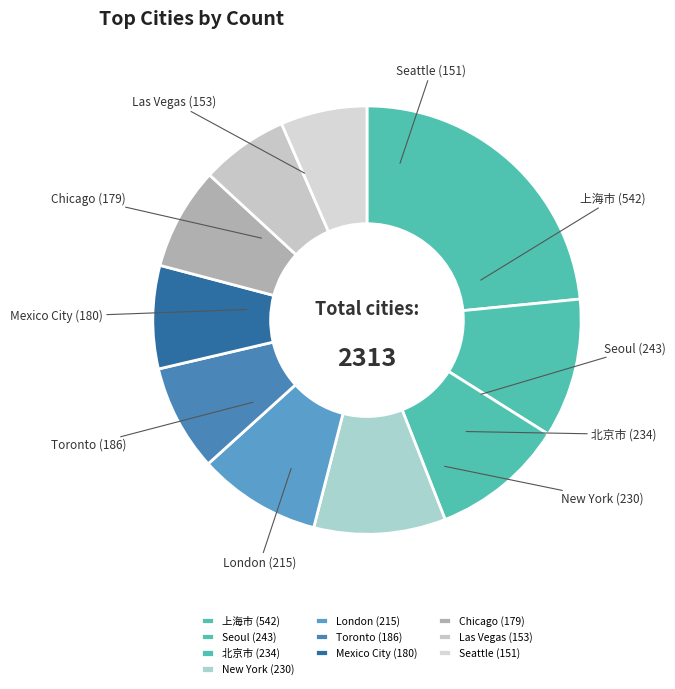

Is Seattle the majority of the pie?

No